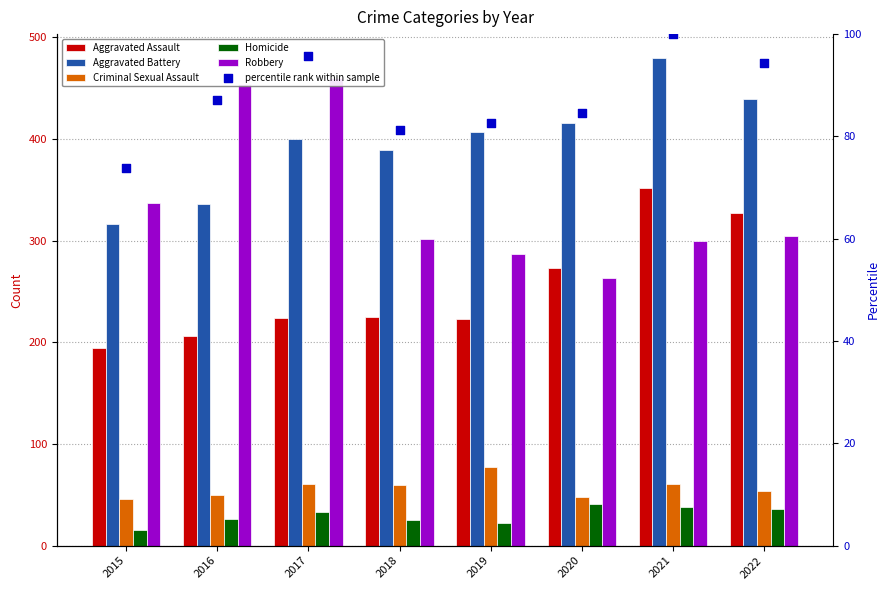

Which series reaches the minimum Y coordinate?

Homicide